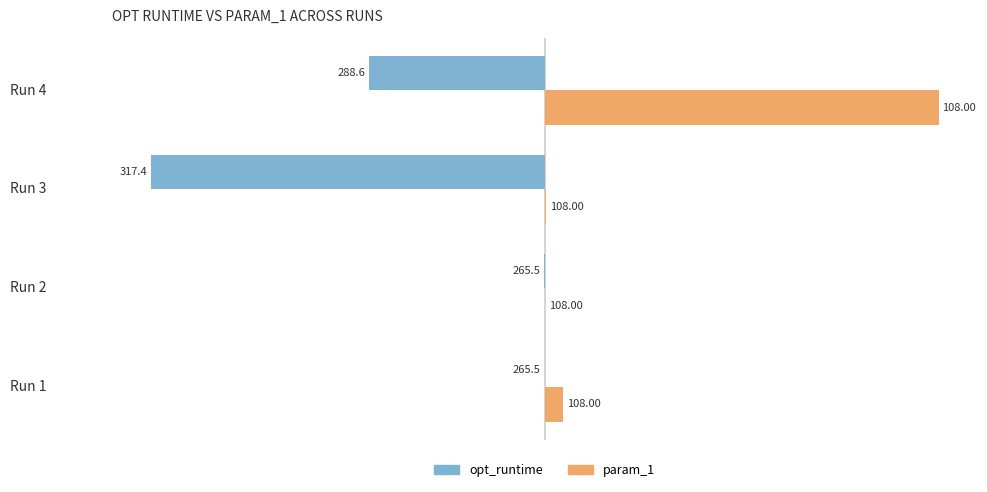

What are all the series names shown in the legend?

opt_runtime, param_1